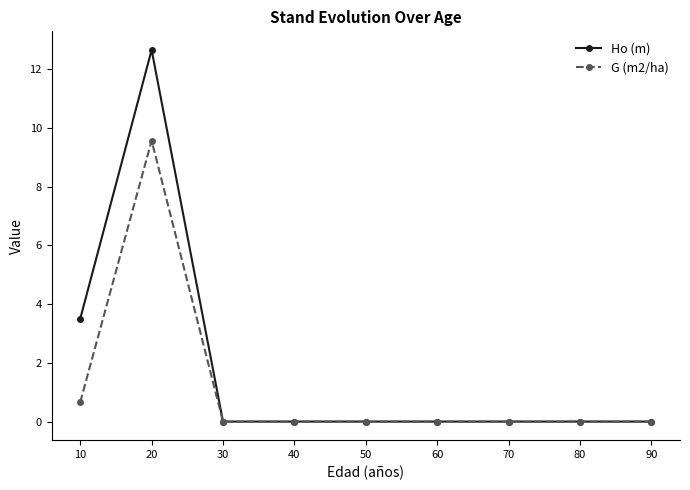

What is the value of the Ho (m) point at the 1st from the left?

3.5